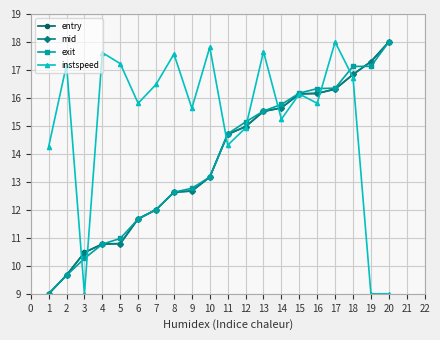

What is the value of the instspeed point at the 6th from the left?

15.8